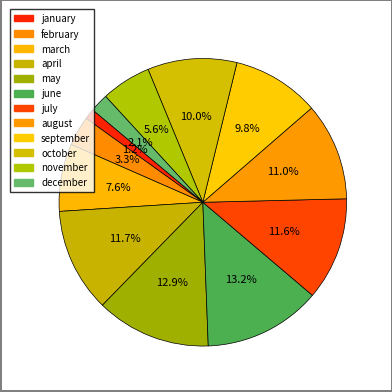

To the nearest percent, what is the combined percentage of february and september?

13%